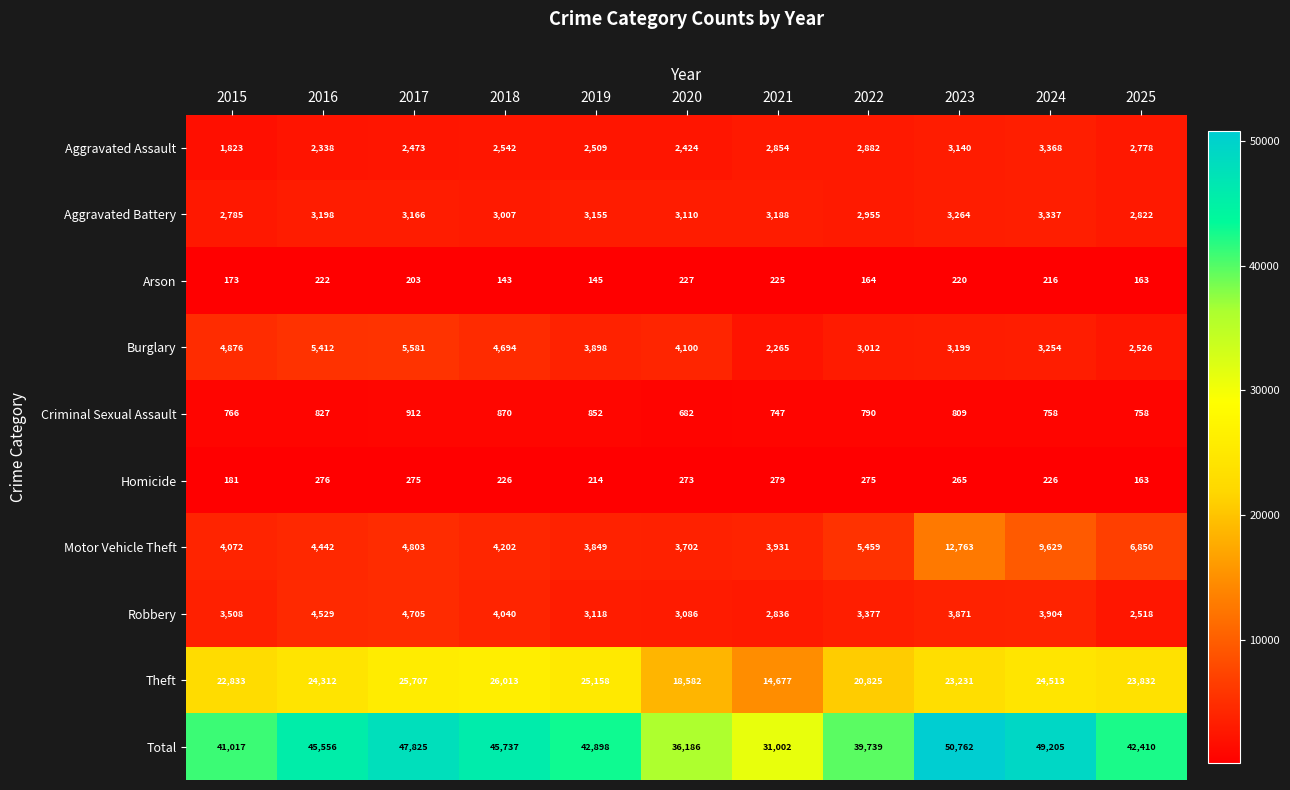

True or false: Aggravated Battery has a value of 3337 at 2024.

True